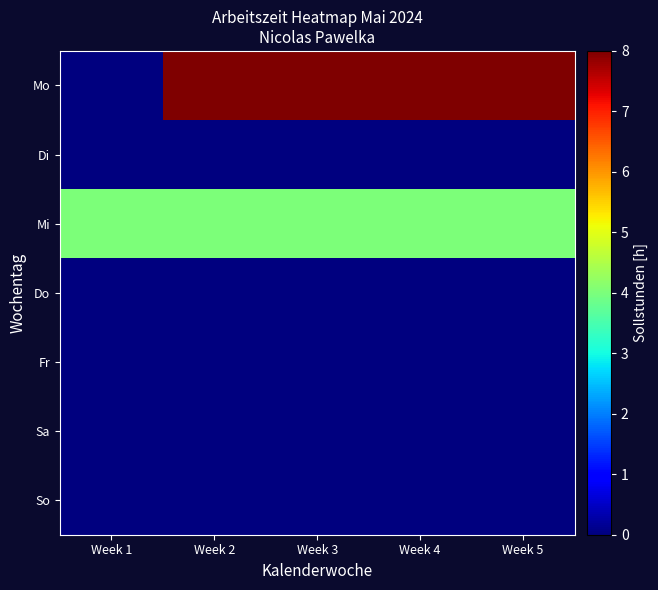

Reading left to right, transcribe all the data shown in this chart.

Mo: Week 1=0	Week 2=8	Week 3=8	Week 4=8	Week 5=8
Di: Week 1=0	Week 2=0	Week 3=0	Week 4=0	Week 5=0
Mi: Week 1=4	Week 2=4	Week 3=4	Week 4=4	Week 5=4
Do: Week 1=0	Week 2=0	Week 3=0	Week 4=0	Week 5=0
Fr: Week 1=0	Week 2=0	Week 3=0	Week 4=0	Week 5=0
Sa: Week 1=0	Week 2=0	Week 3=0	Week 4=0	Week 5=0
So: Week 1=0	Week 2=0	Week 3=0	Week 4=0	Week 5=0